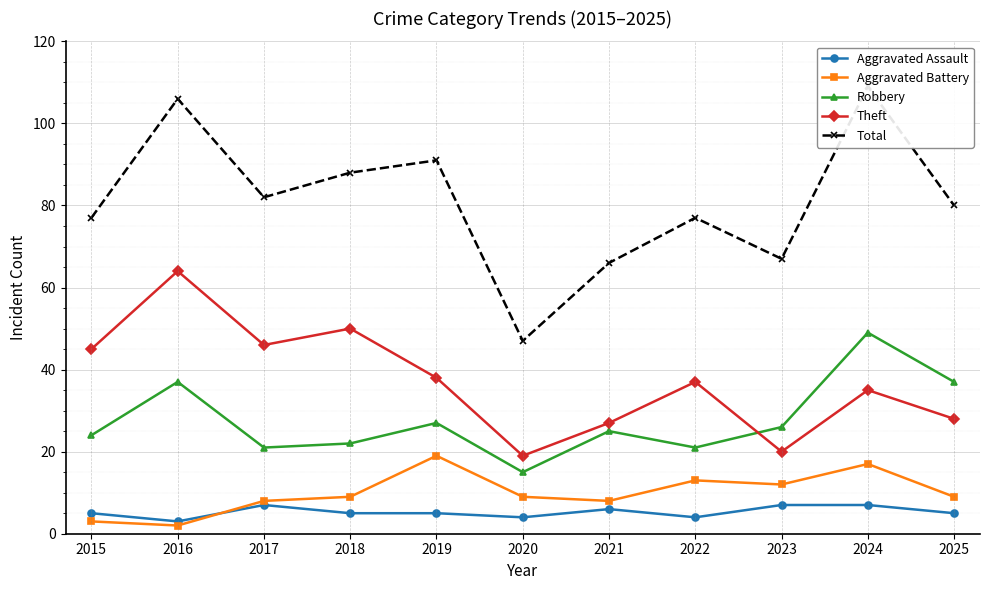

Reading left to right, what are all the values shown in this chart?

Aggravated Assault: 5	3	7	5	5	4	6	4	7	7	5
Aggravated Battery: 3	2	8	9	19	9	8	13	12	17	9
Robbery: 24	37	21	22	27	15	25	21	26	49	37
Theft: 45	64	46	50	38	19	27	37	20	35	28
Total: 77	106	82	88	91	47	66	77	67	109	80